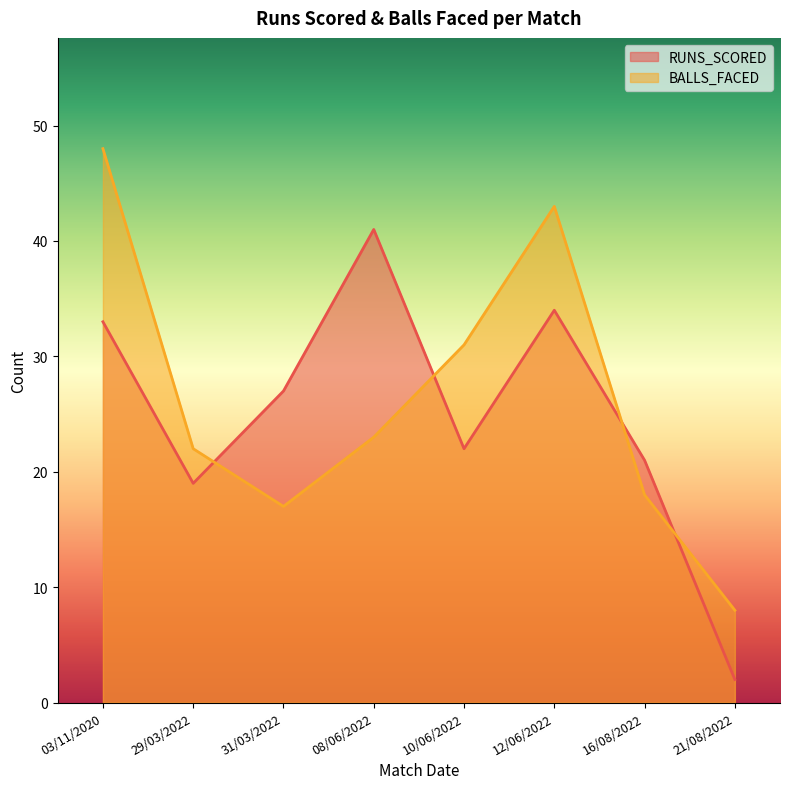

Between 21/08/2022 and 31/03/2022, which is larger?

31/03/2022